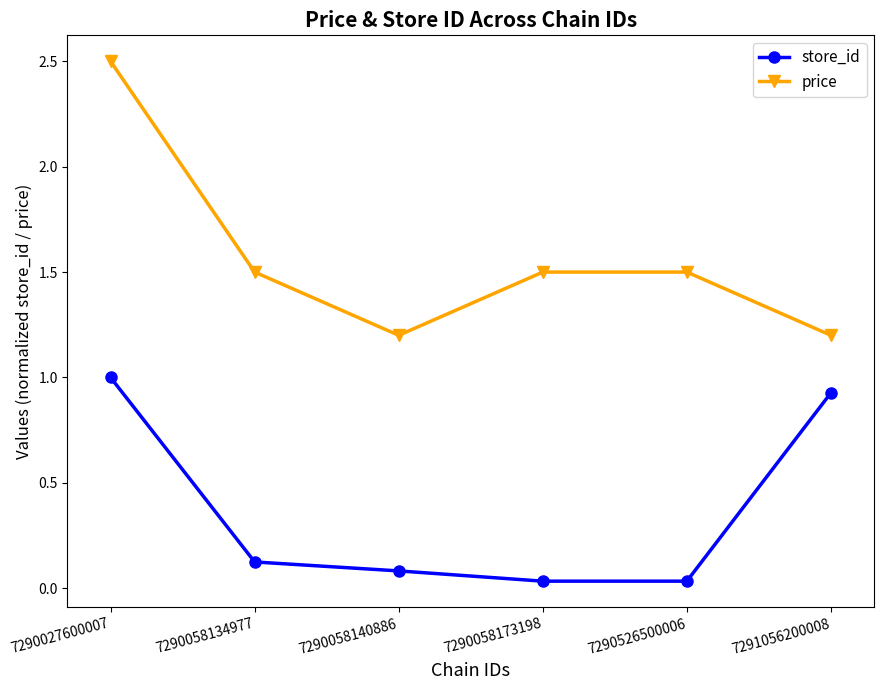

True or false: store_id has more than 1 interior local peaks.

False